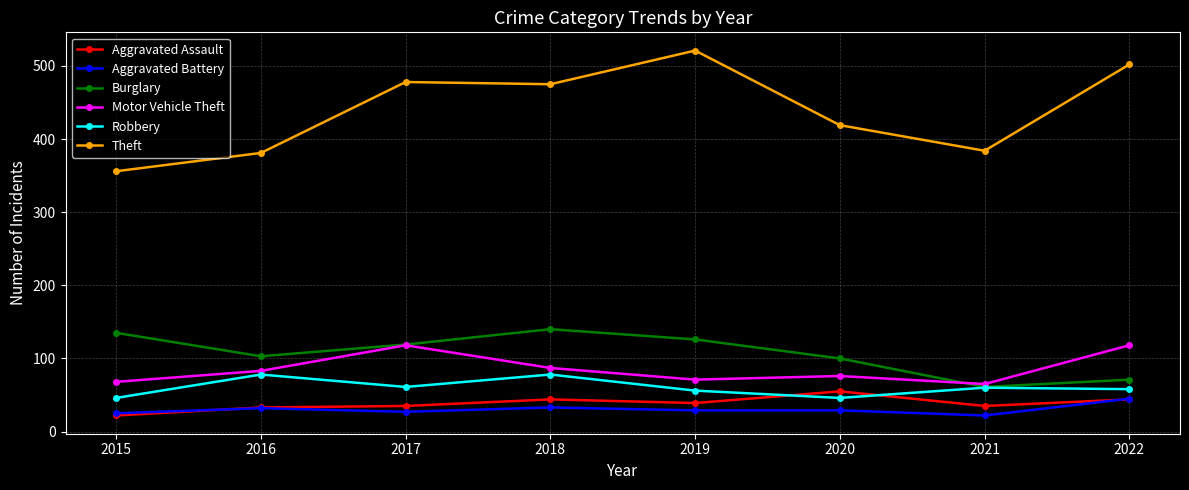

What is the smallest value displayed?

22